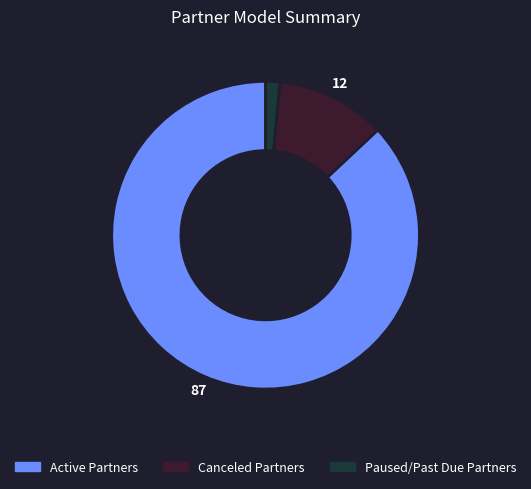

What is the ratio of the value at Active Partners to the value at Paused/Past Due Partners?

58.5